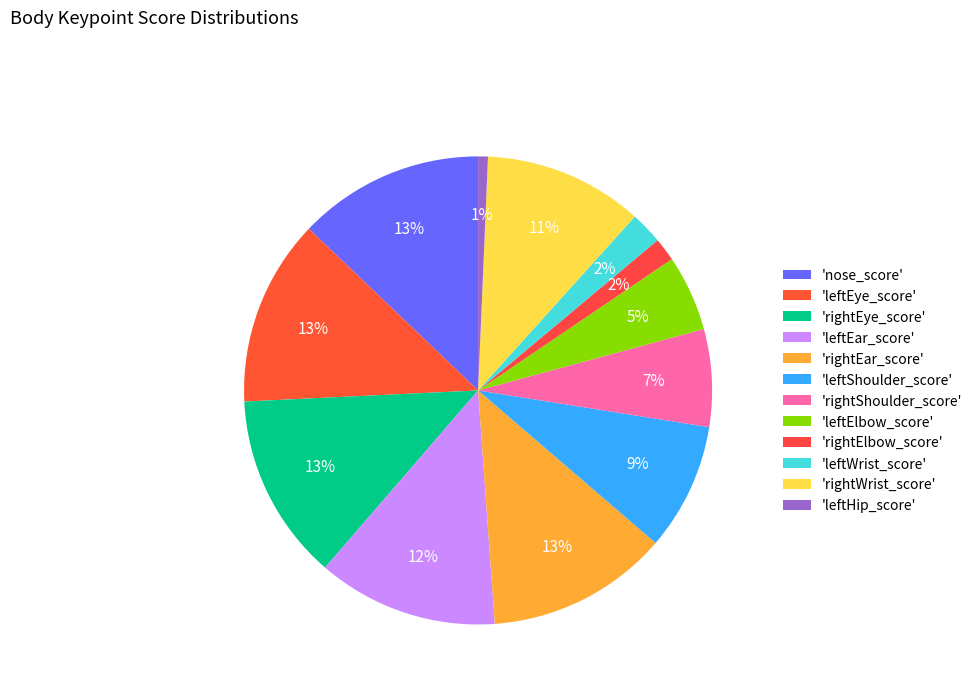

Rank the categories by value from lowest to highest.

leftHip_score, rightElbow_score, leftWrist_score, leftElbow_score, rightShoulder_score, leftShoulder_score, rightWrist_score, leftEar_score, rightEar_score, nose_score, leftEye_score, rightEye_score